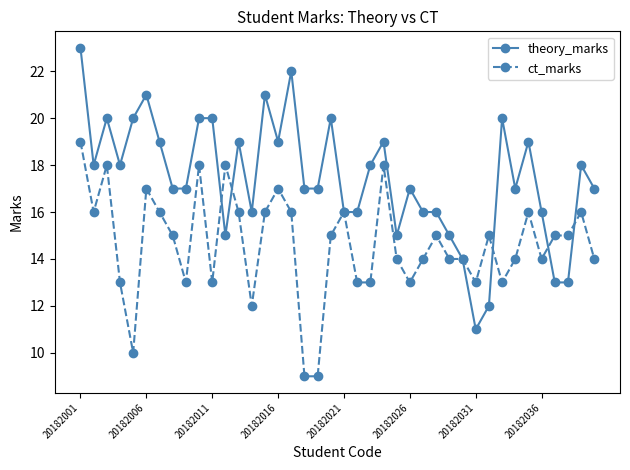

Count the ct_marks values in the range 13 to 16.

29